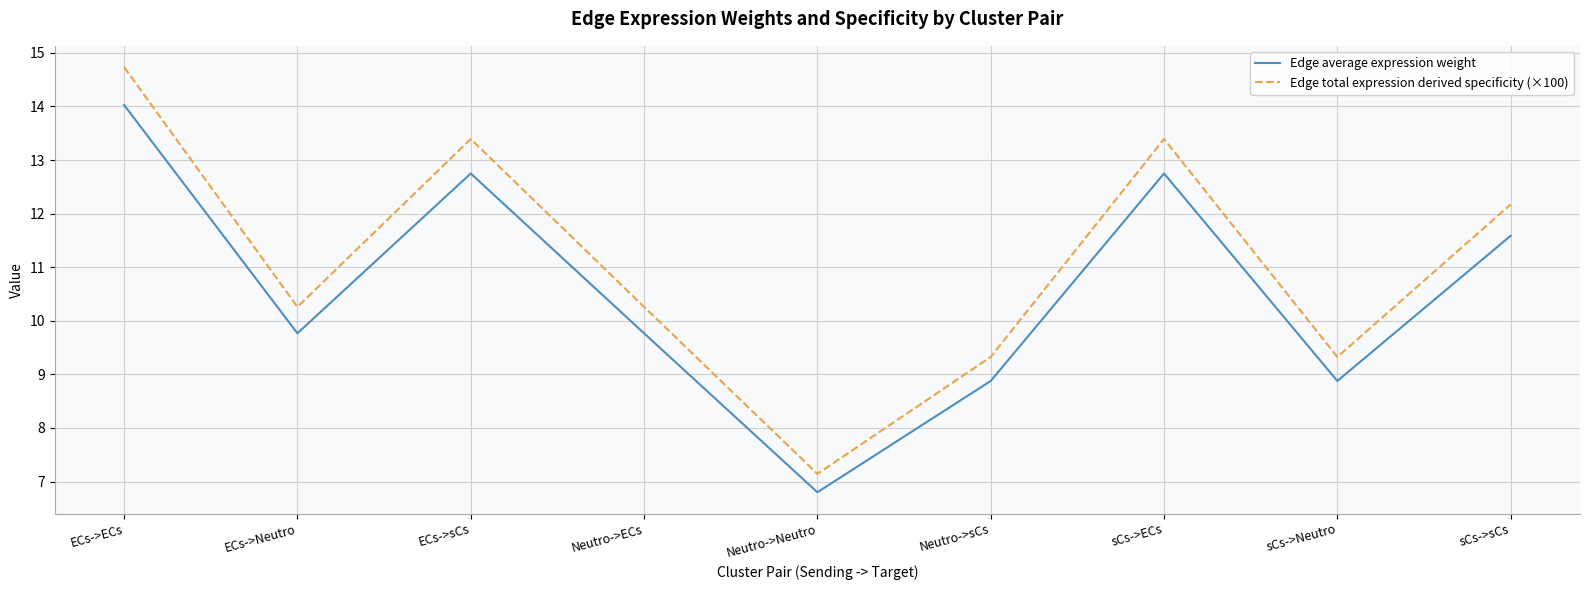

Which label corresponds to the largest value in the chart?

ECs->ECs